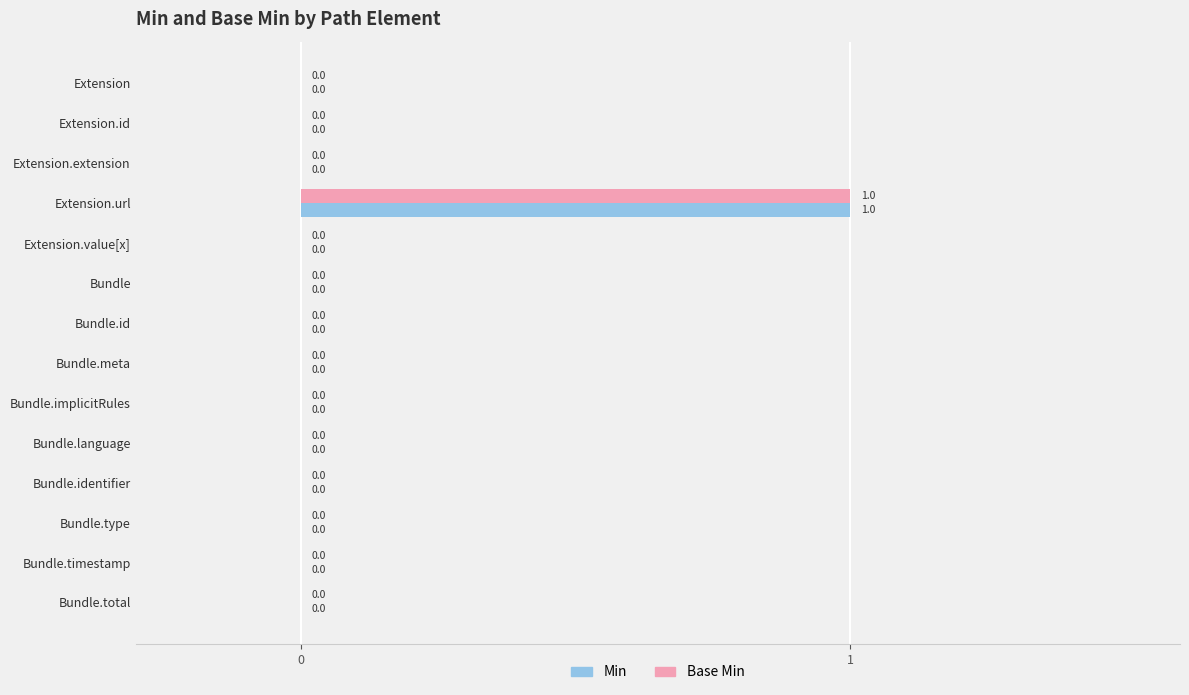

The value of Min at Bundle.language is 0. True or false?

True